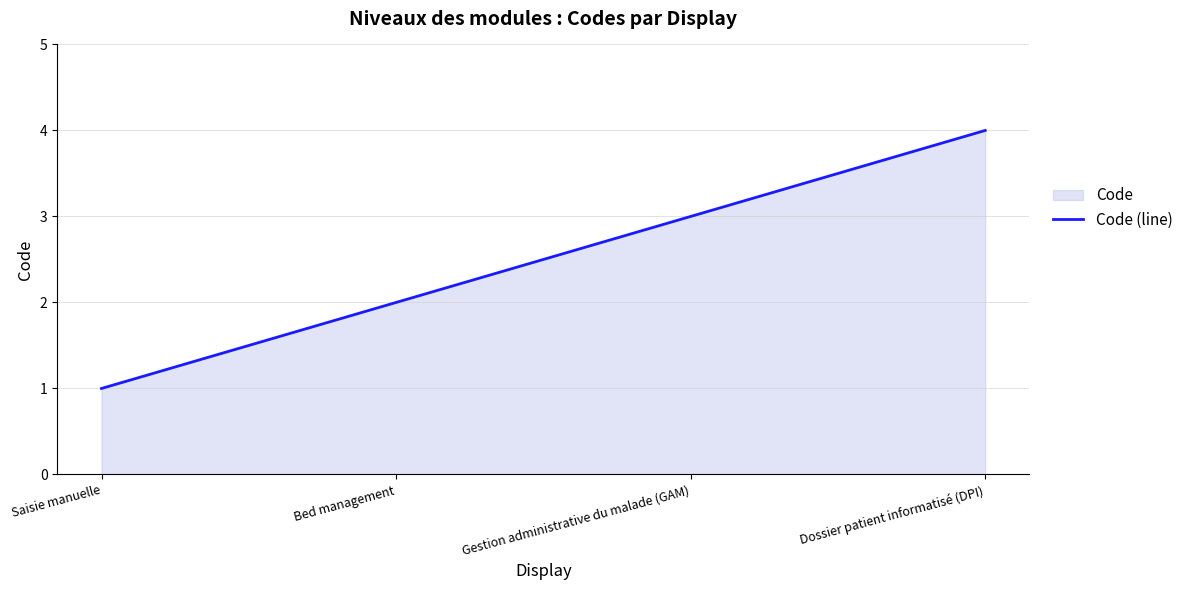

What is the sum of all values?

10